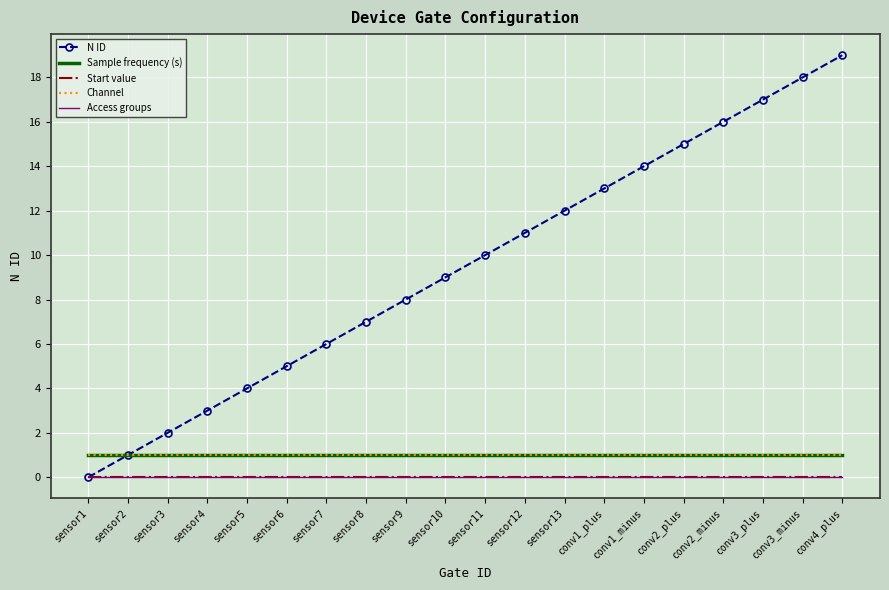

Where is Sample frequency (s) nearest to the value 1?

sensor1